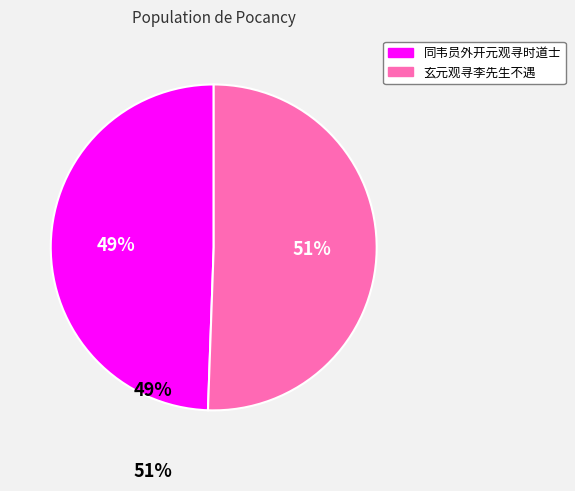

What is the largest slice in the pie chart?

玄元观寻李先生不遇